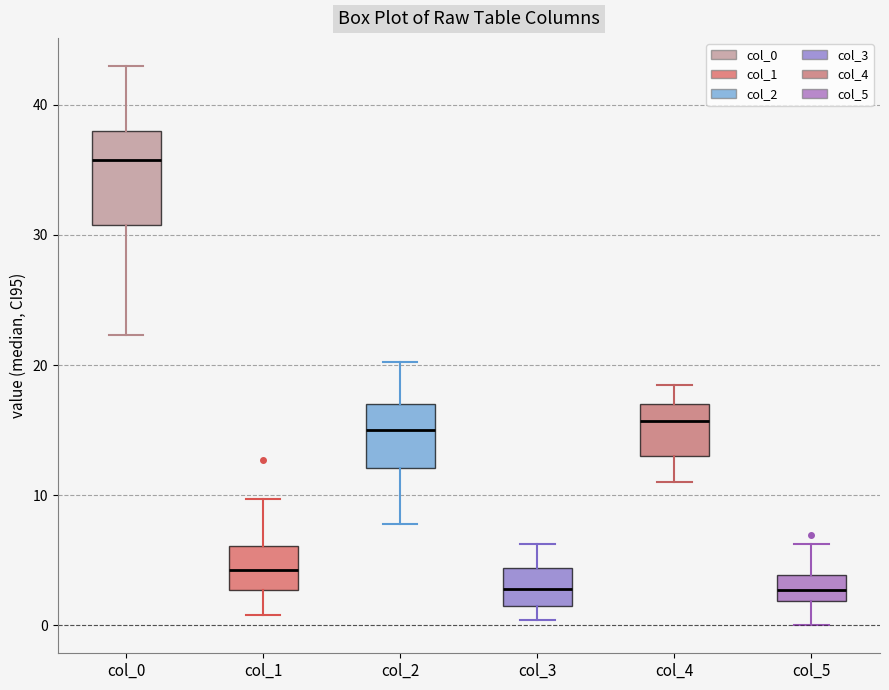

Where does the upper whisker of the box for col_1 end on the y-axis? The values are not printed on the chart, so give them approximately, as read against the axis.

10